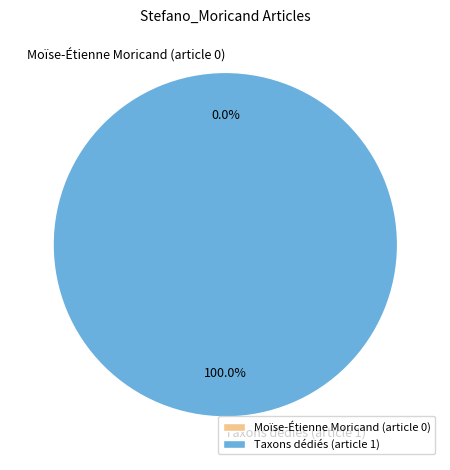

What percentage is NOT represented by Moïse-Étienne Moricand (article 0)?

100.0%